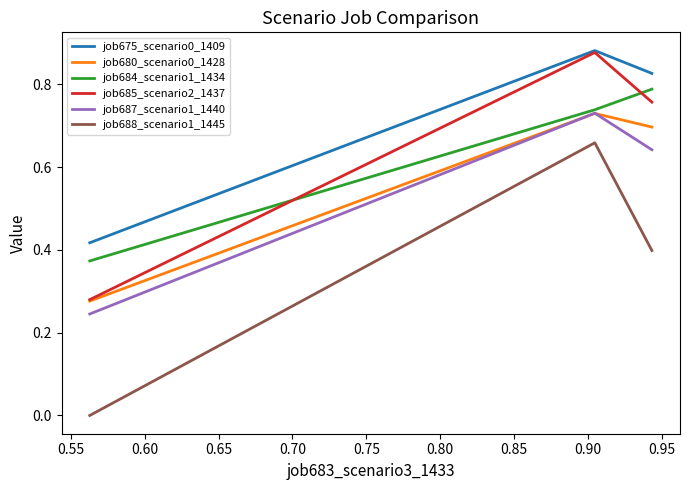

Which series has the largest total across all categories?

job675_scenario0_1409